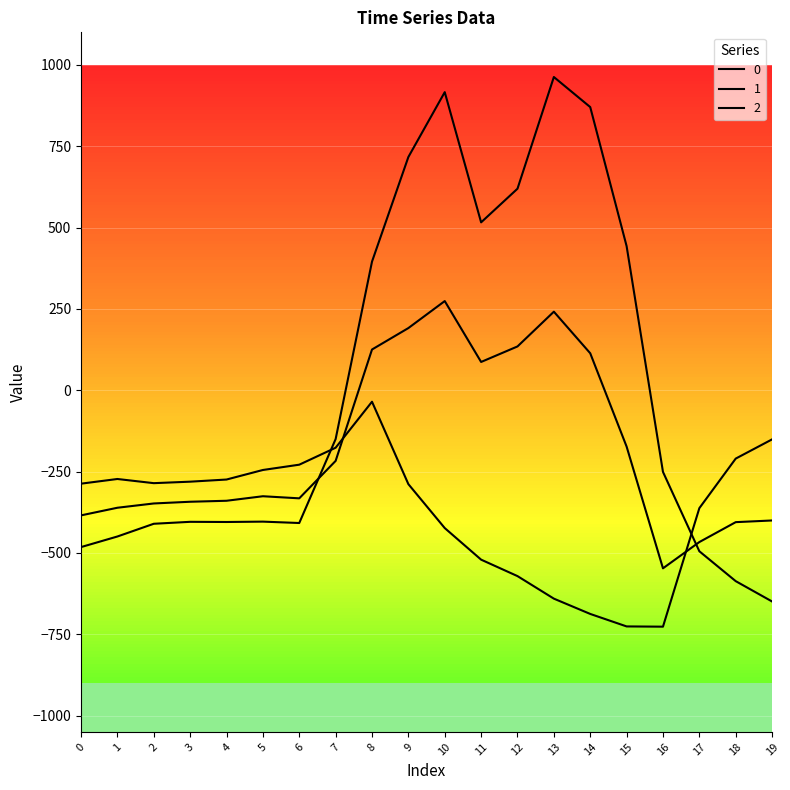

At how many categories does at least one series exceed 85?

8